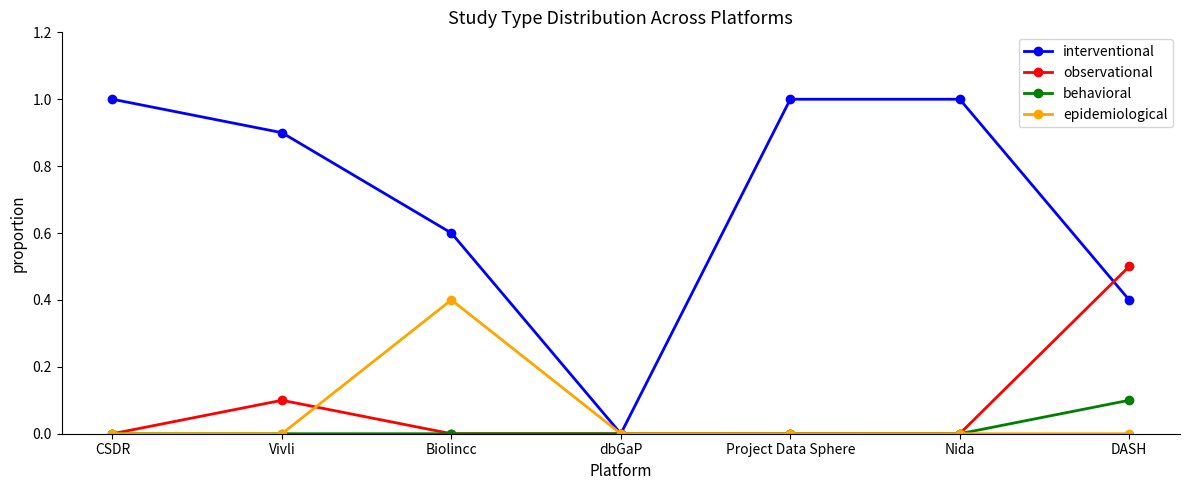

What is the label of the 4th point from the left?

dbGaP